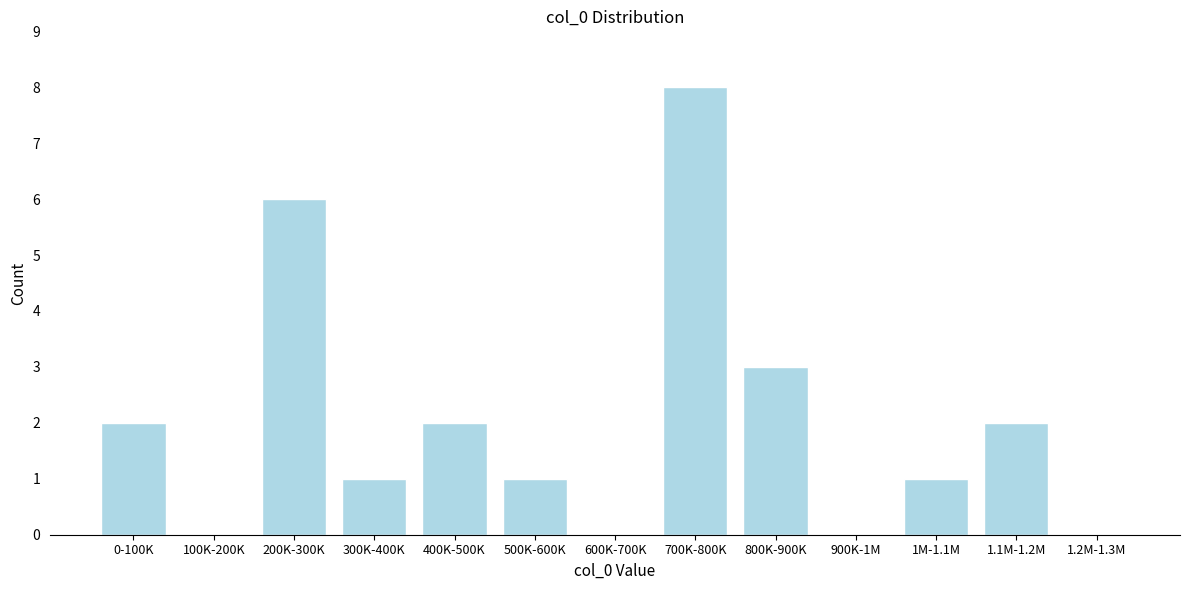

Reading left to right, extract all data points from this chart.

0-100K=2	100K-200K=0	200K-300K=6	300K-400K=1	400K-500K=2	500K-600K=1	600K-700K=0	700K-800K=8	800K-900K=3	900K-1M=0	1M-1.1M=1	1.1M-1.2M=2	1.2M-1.3M=0